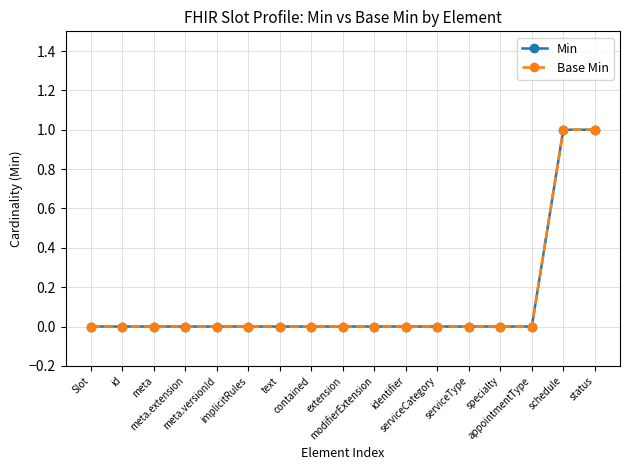

True or false: Min and Base Min cross at least once.

False